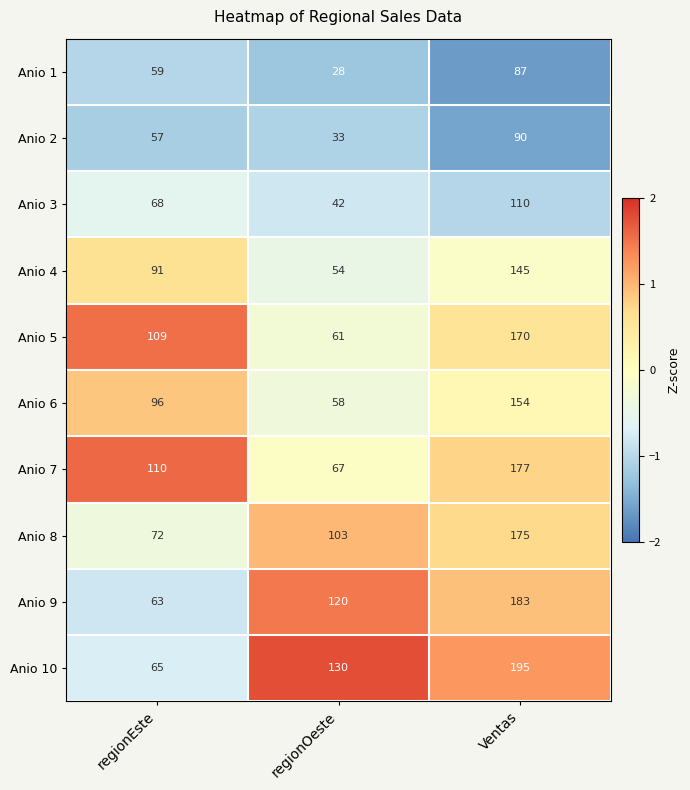

Reading left to right, extract all data points from this chart.

Anio 1: 59	28	87
Anio 2: 57	33	90
Anio 3: 68	42	110
Anio 4: 91	54	145
Anio 5: 109	61	170
Anio 6: 96	58	154
Anio 7: 110	67	177
Anio 8: 72	103	175
Anio 9: 63	120	183
Anio 10: 65	130	195